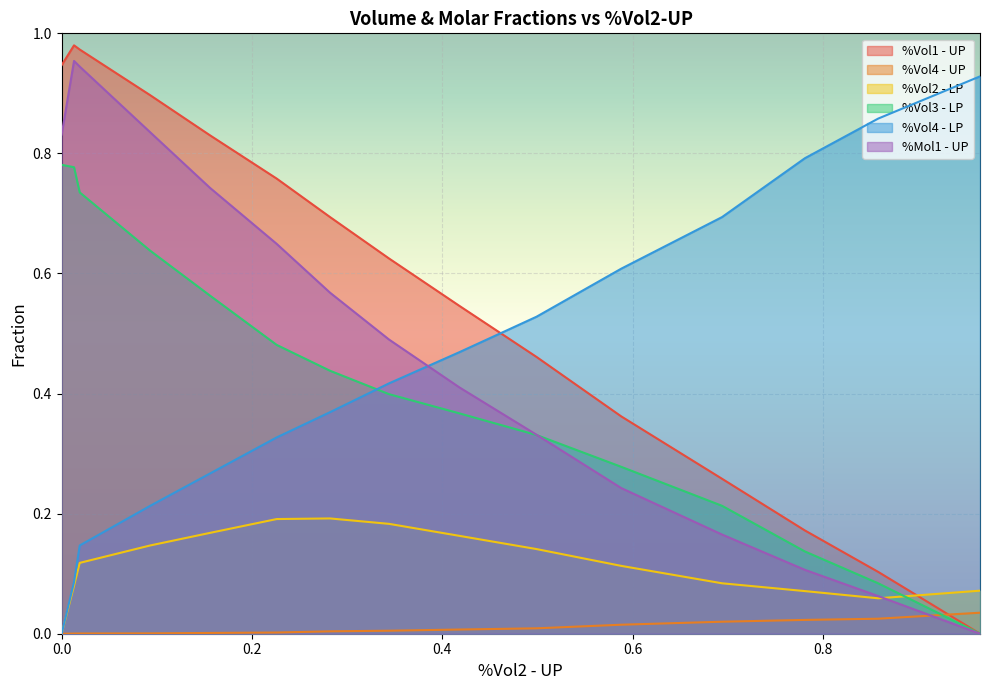

Which series has the largest total across all categories?

%Vol1 - UP